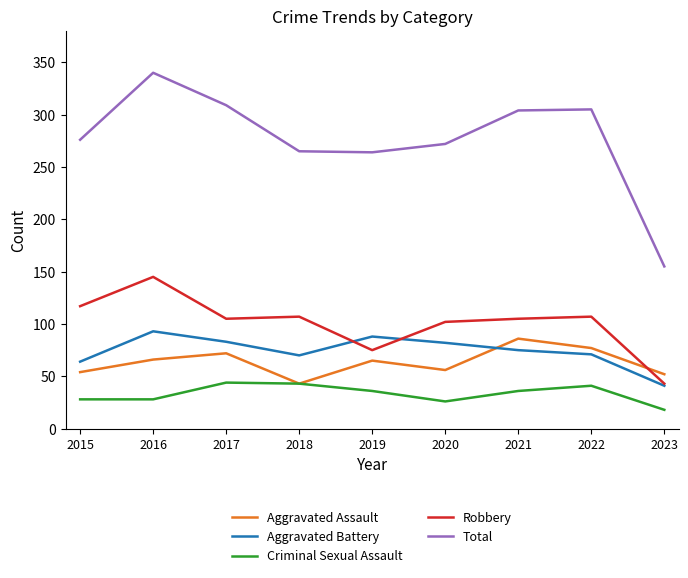

Does the chart have visible grid lines?

No